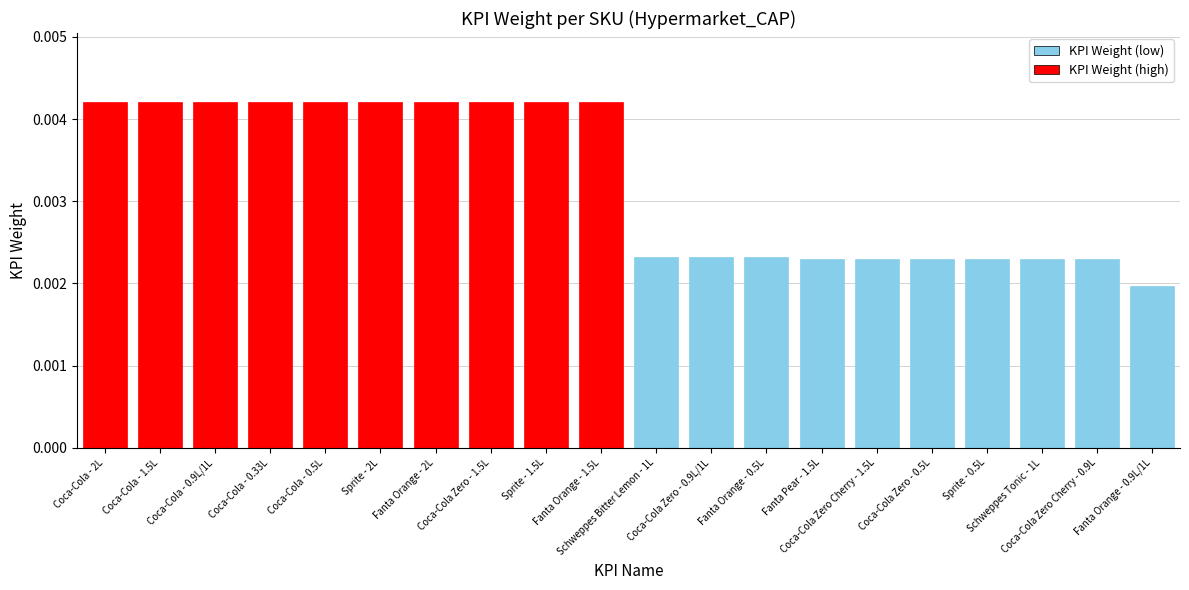

Where is the data nearest to the value 0?

Fanta Orange - 0.9L/1L